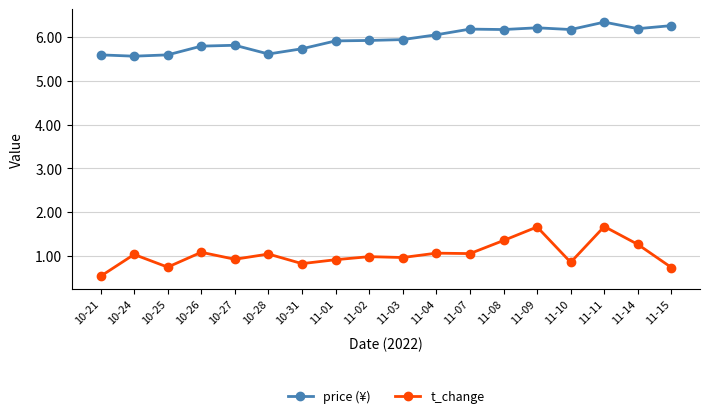

Which series has the widest spread of values?

t_change